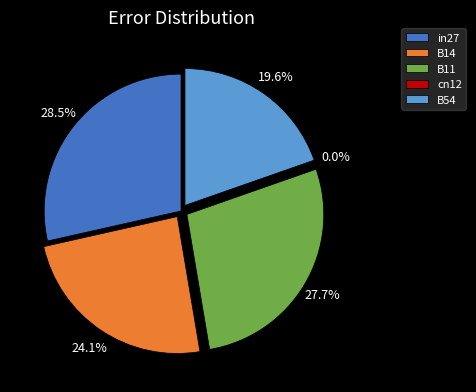

Is B11 the majority of the pie?

No